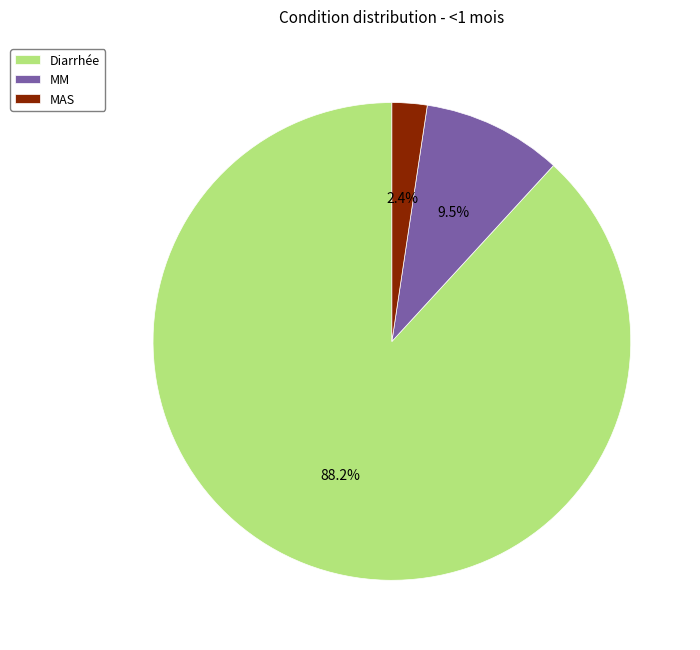

What is the largest slice in the pie chart?

Diarrhée